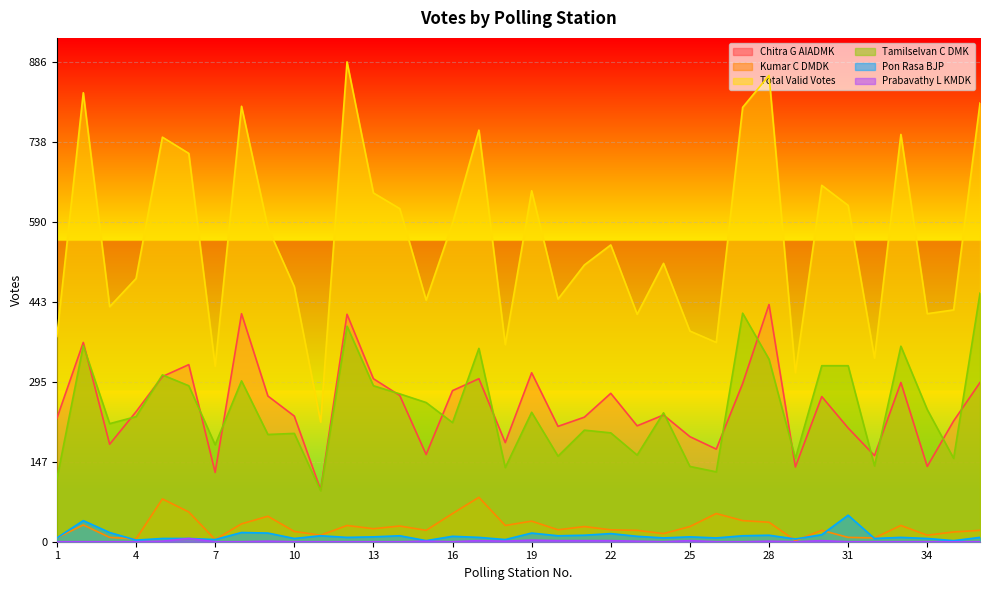

How many data points in Tamilselvan C DMK are less than 238?

18